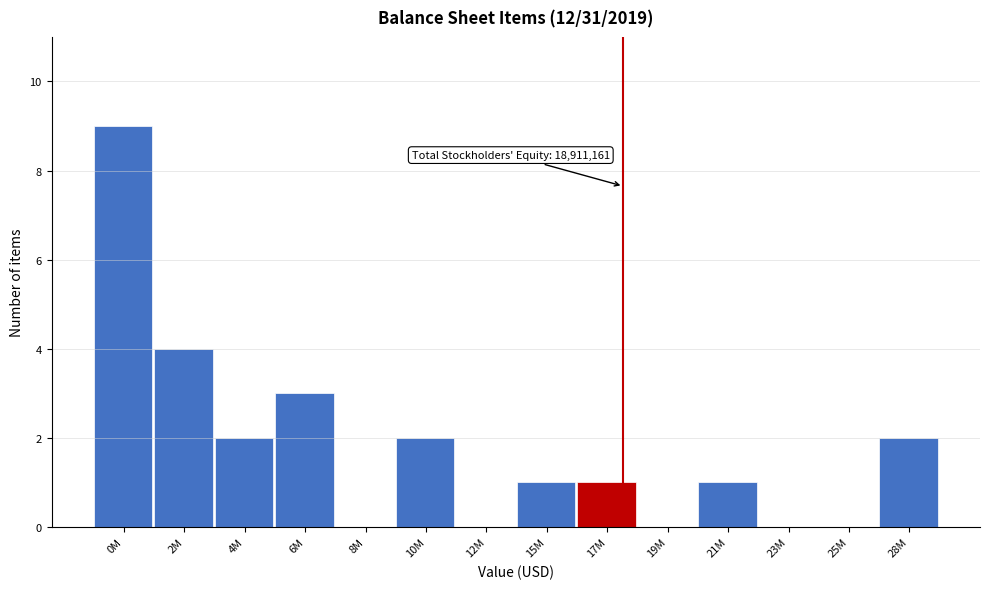

Reading left to right, transcribe all the data shown in this chart.

0M=9	2M=4	4M=2	6M=3	8M=0	10M=2	12M=0	15M=1	17M=1	19M=0	21M=1	23M=0	25M=0	28M=2